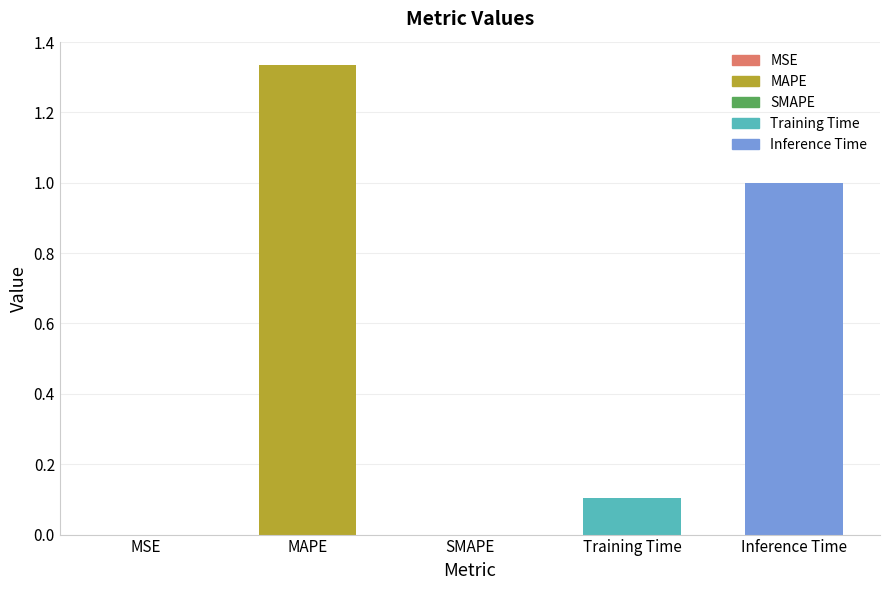

Reading left to right, what are all the values shown in this chart?

0.0	1.3	0.0	0.1	1.0